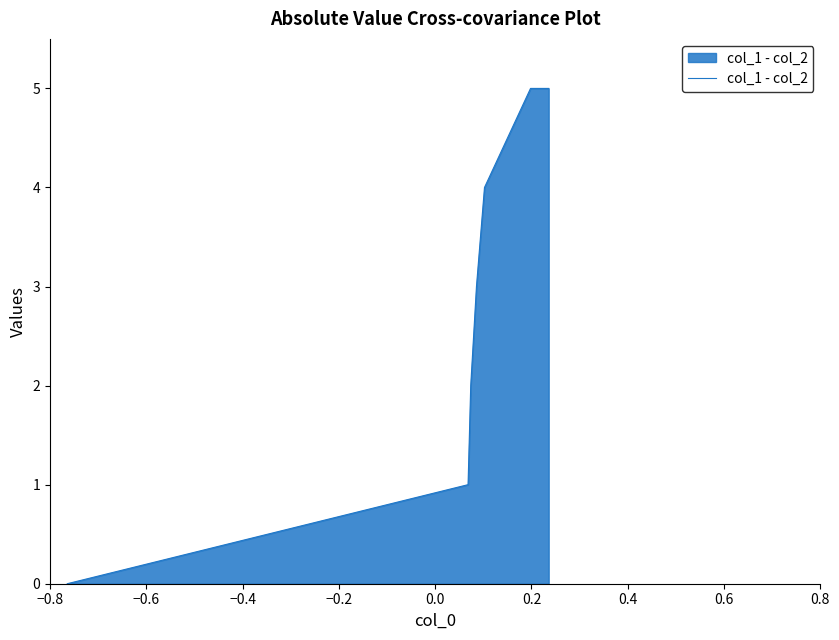

What is the greatest value displayed?

5